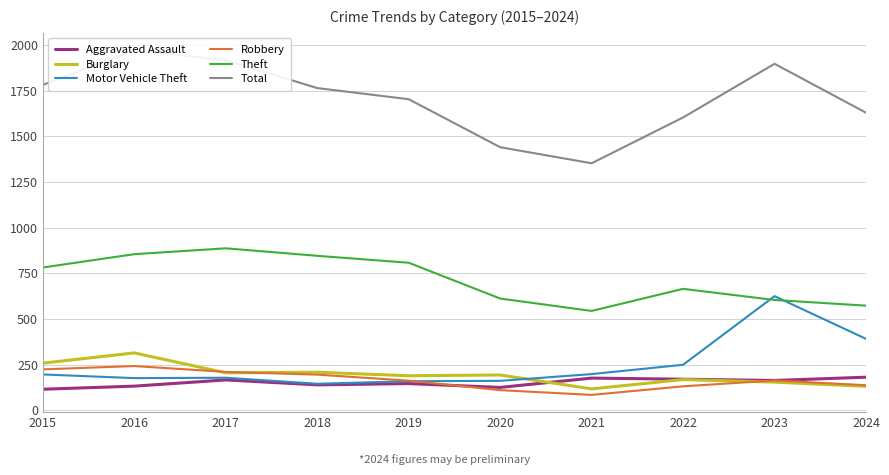

At which category does the chart reach its peak across all series?

2016